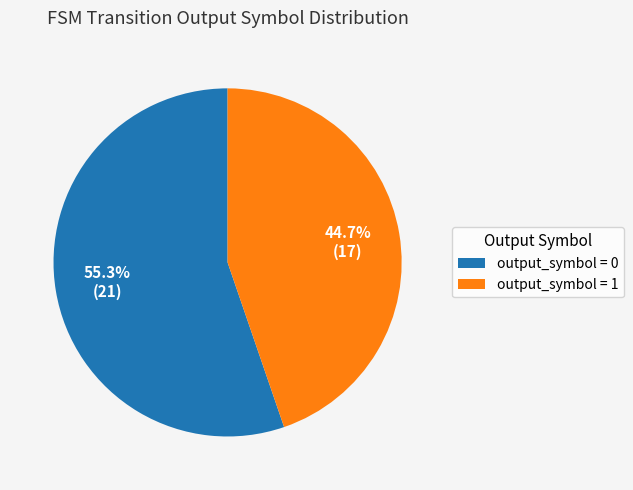

To the nearest percent, what is the difference between the largest and smallest slice percentages?

11%